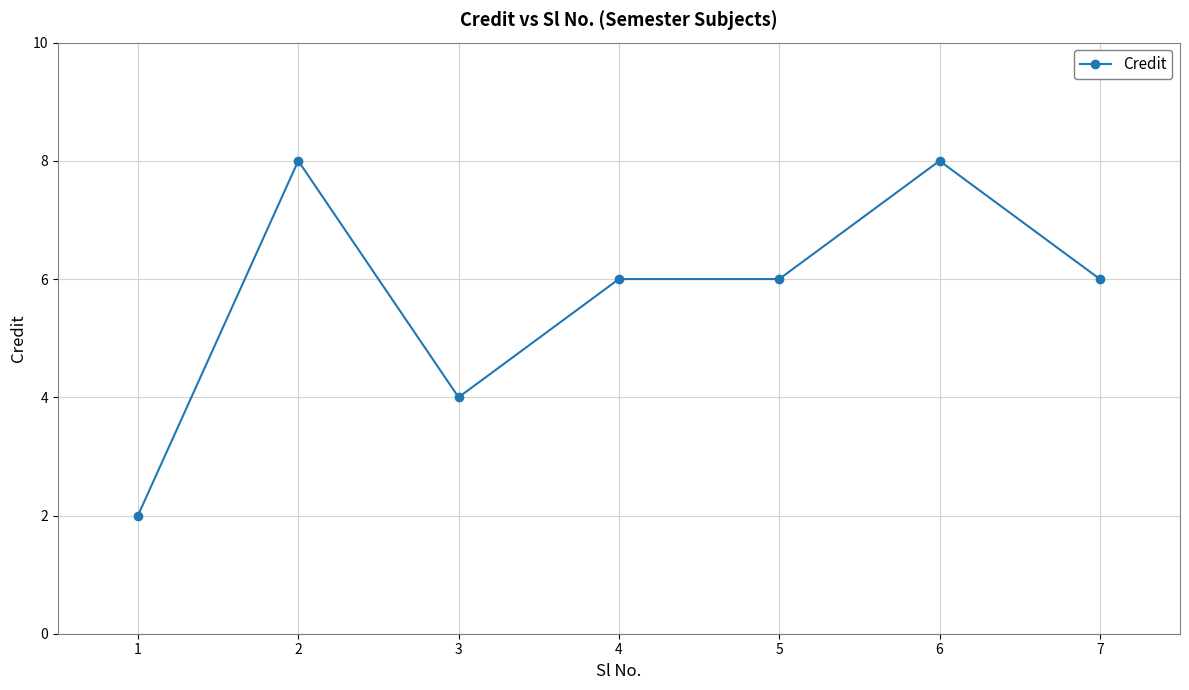

What is the minimum value shown in the chart?

2